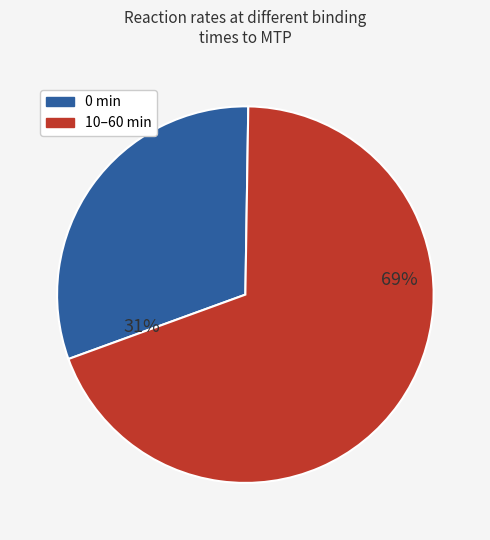

Is there a majority slice in this chart?

Yes